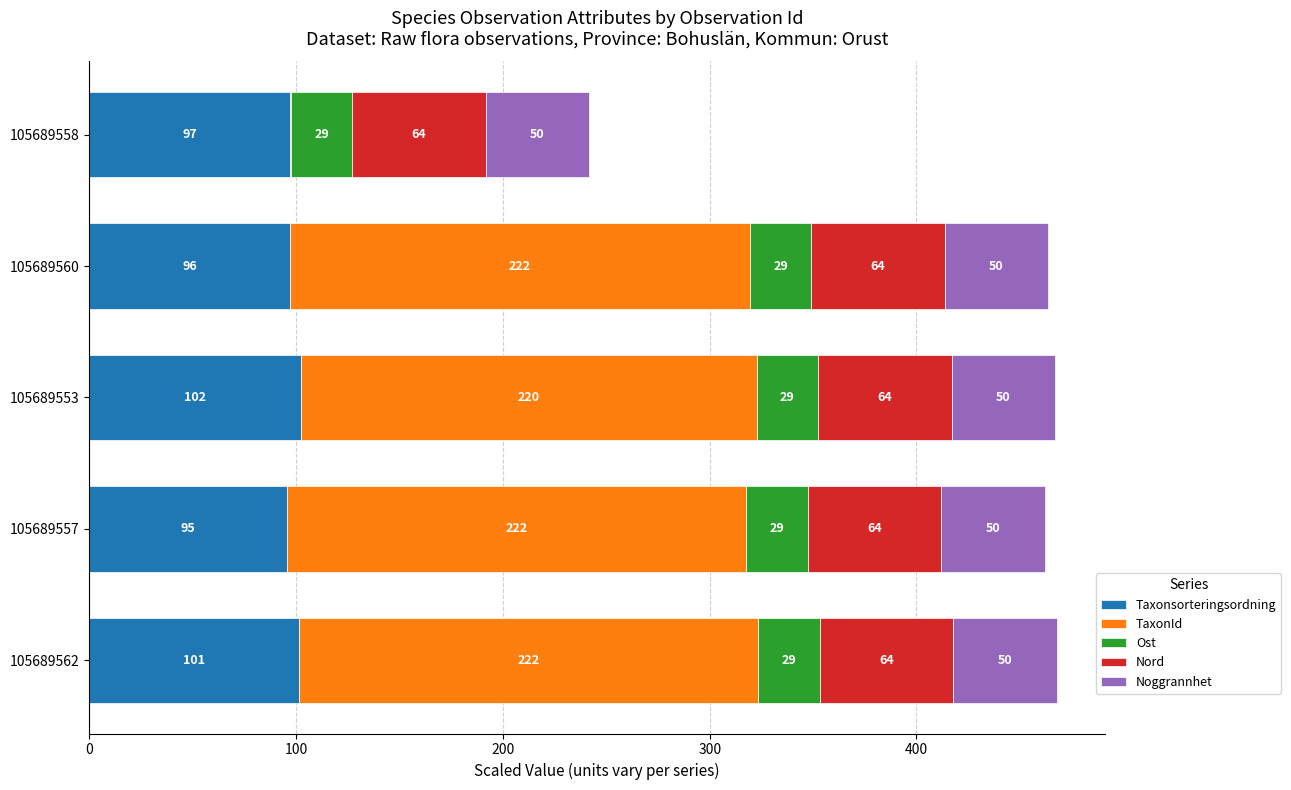

Where is Taxonsorteringsordning nearest to the value 98?

105689558